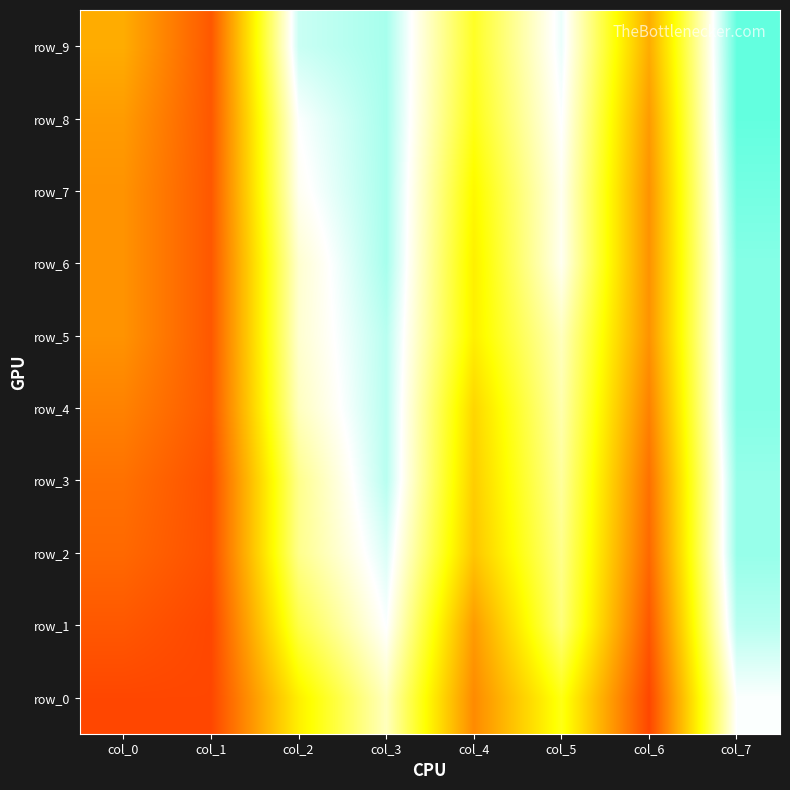

Reading right to left, what are all the values shown in this chart?

row_0: 0.8	0.1	0.5	0.3	0.7	0.5	0.1	0.1
row_1: 0.8	0.2	0.6	0.3	0.8	0.6	0.1	0.2
row_2: 0.9	0.2	0.6	0.4	0.8	0.6	0.2	0.2
row_3: 0.9	0.2	0.7	0.4	0.8	0.6	0.2	0.2
row_4: 0.9	0.3	0.7	0.4	0.8	0.7	0.2	0.3
row_5: 0.9	0.3	0.7	0.5	0.8	0.7	0.2	0.3
row_6: 0.9	0.3	0.7	0.5	0.8	0.7	0.2	0.3
row_7: 0.9	0.3	0.7	0.5	0.8	0.7	0.2	0.3
row_8: 0.9	0.3	0.8	0.5	0.8	0.8	0.2	0.3
row_9: 0.9	0.3	0.8	0.5	0.8	0.8	0.2	0.3